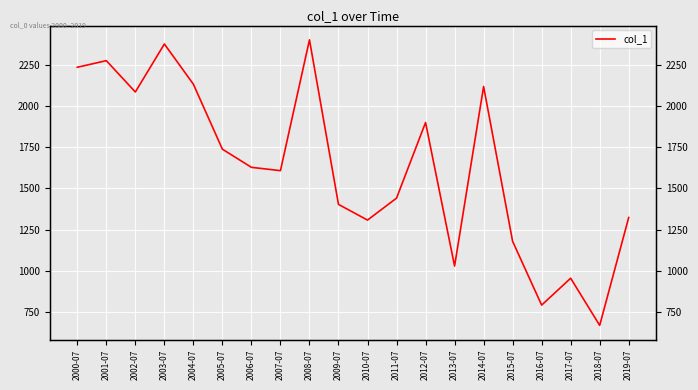

Reading right to left, what are all the values shown in this chart?

1323.9	670.4	956.1	793.2	1179.5	2117.5	1030.0	1899.4	1441.3	1308.4	1403.3	2400.3	1607.8	1627.9	1737.8	2131.5	2375.0	2084.4	2274.1	2234.1